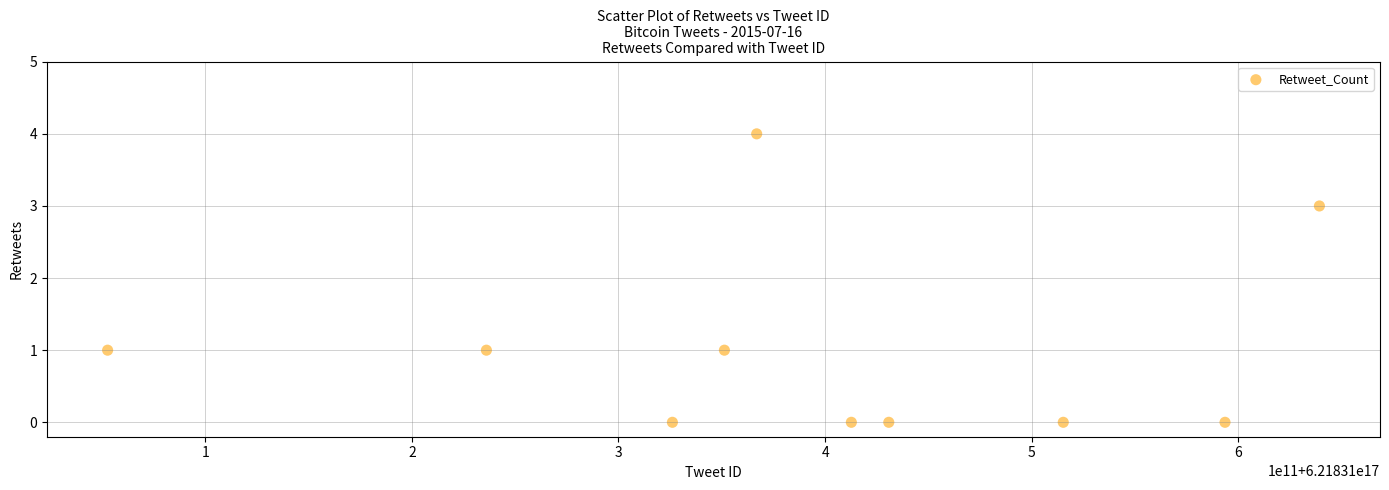

What is the range of X values (max minus min)?

586439000064